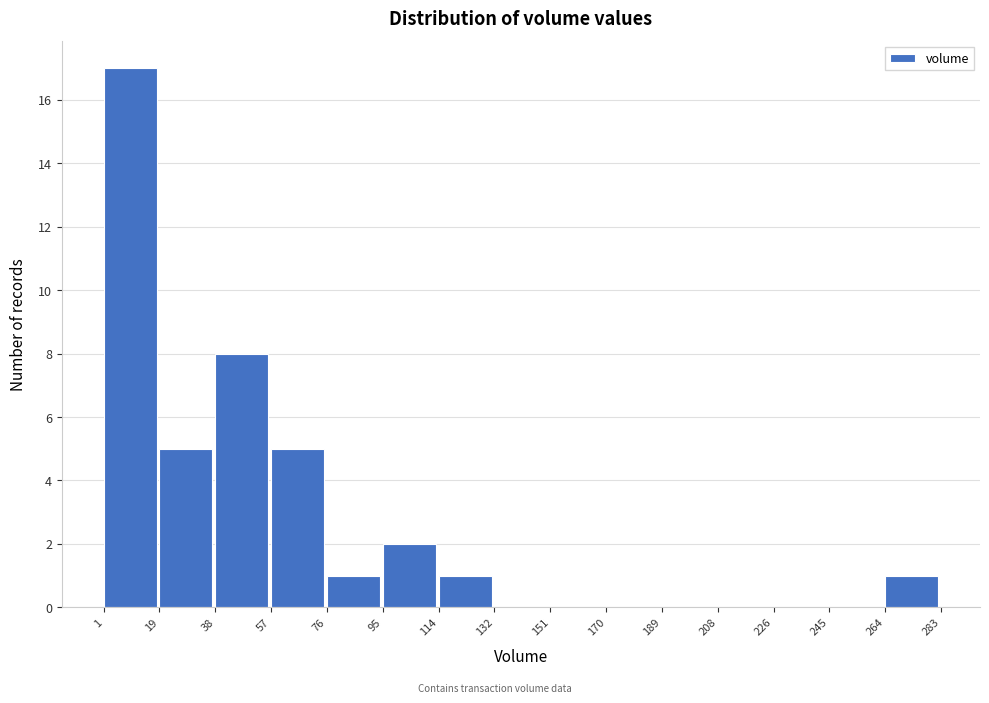

Reading left to right, transcribe this chart: for each bar, give the range it covers on the x-axis and its height. The values are not printed on the chart, so give them approximately, as read against the axis.

1 to 19: 17
19 to 38: 5
38 to 57: 8
57 to 76: 5
76 to 95: 1
95 to 114: 2
114 to 132: 1
132 to 151: 0
151 to 170: 0
170 to 189: 0
189 to 208: 0
208 to 226: 0
226 to 245: 0
245 to 264: 0
264 to 283: 1